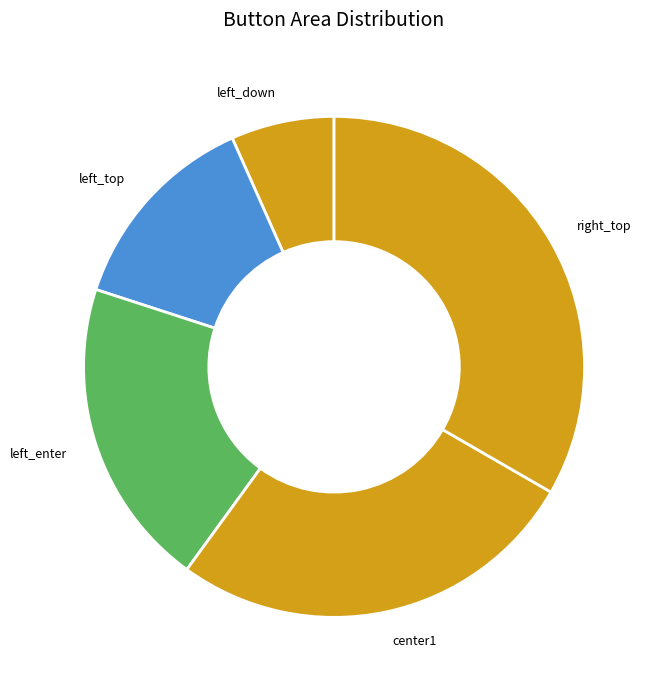

How many slices are in this pie chart?

5